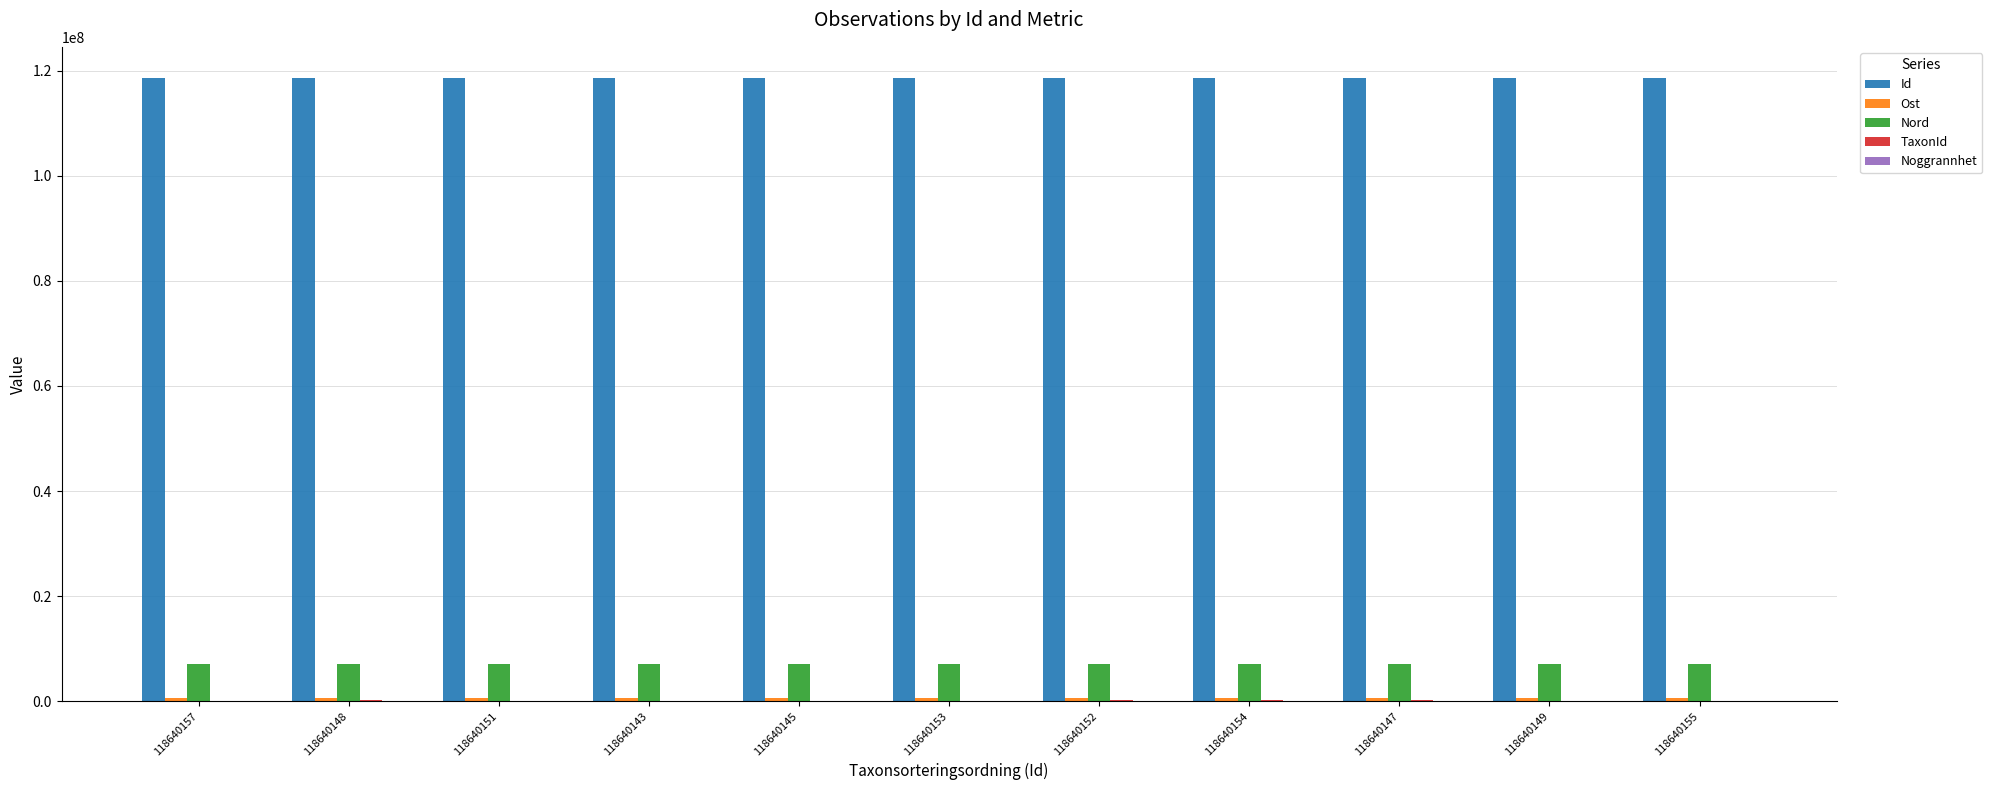

What is the maximum value for Nord?

6999332